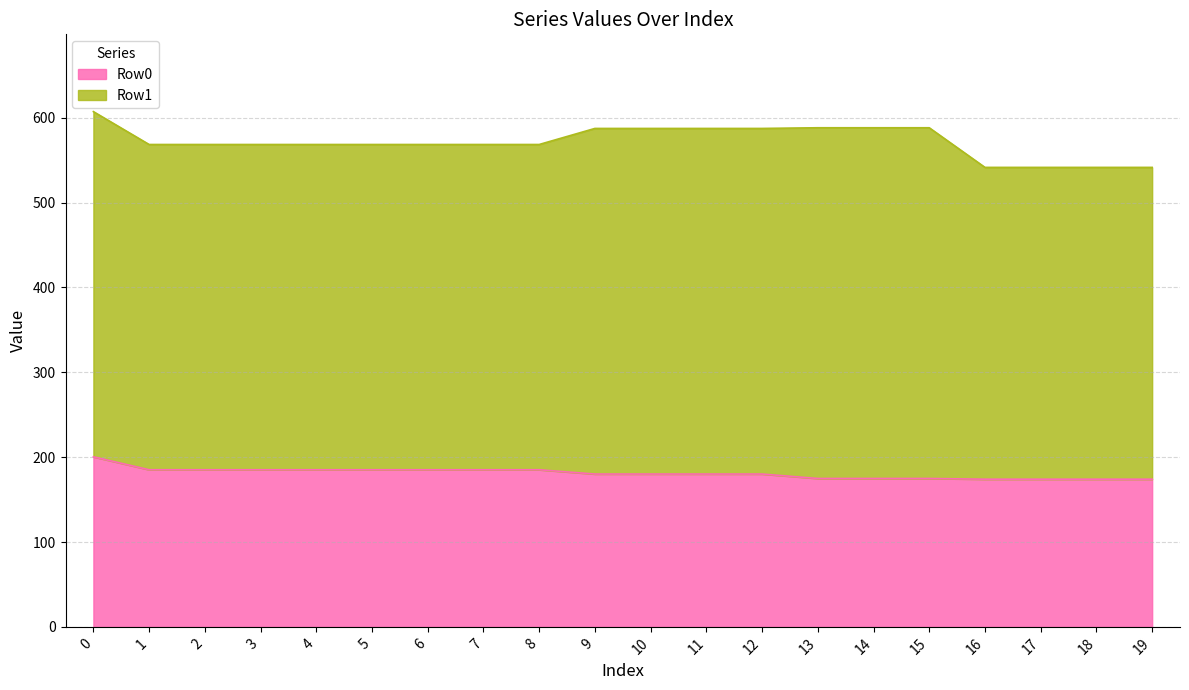

List the labels in order of value, largest first.

0, 1, 2, 3, 4, 5, 6, 7, 8, 9, 10, 11, 12, 13, 14, 15, 16, 17, 18, 19